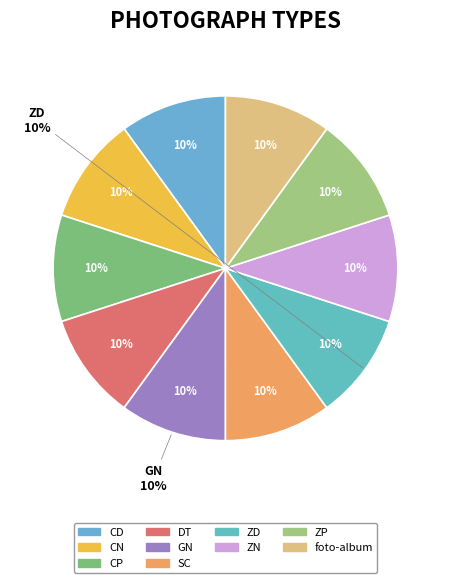

Which has a higher value, DT or CP?

CP